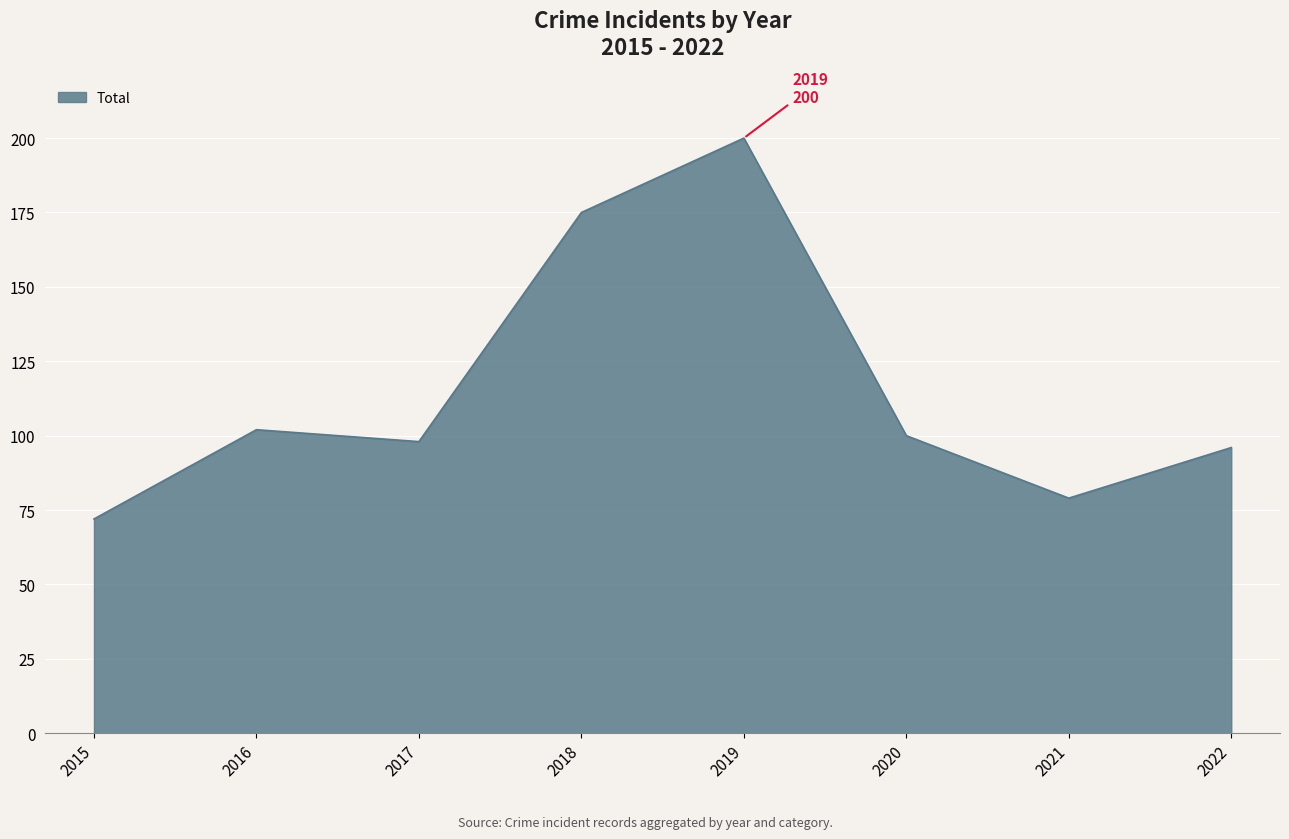

What is the difference between the maximum and minimum values?

128